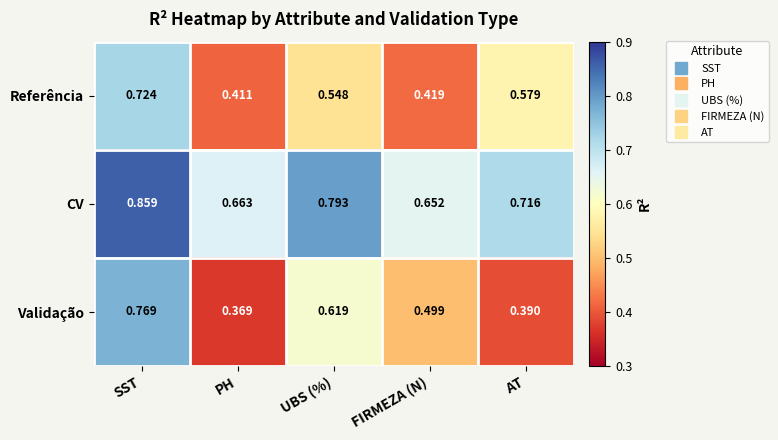

Which series has the largest range (max minus min)?

Validação